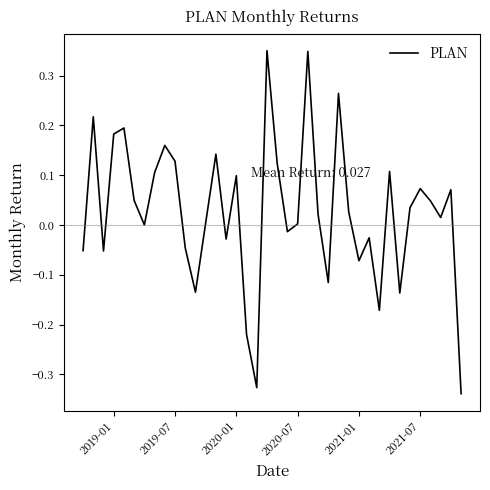

How many lines are shown in the chart?

1